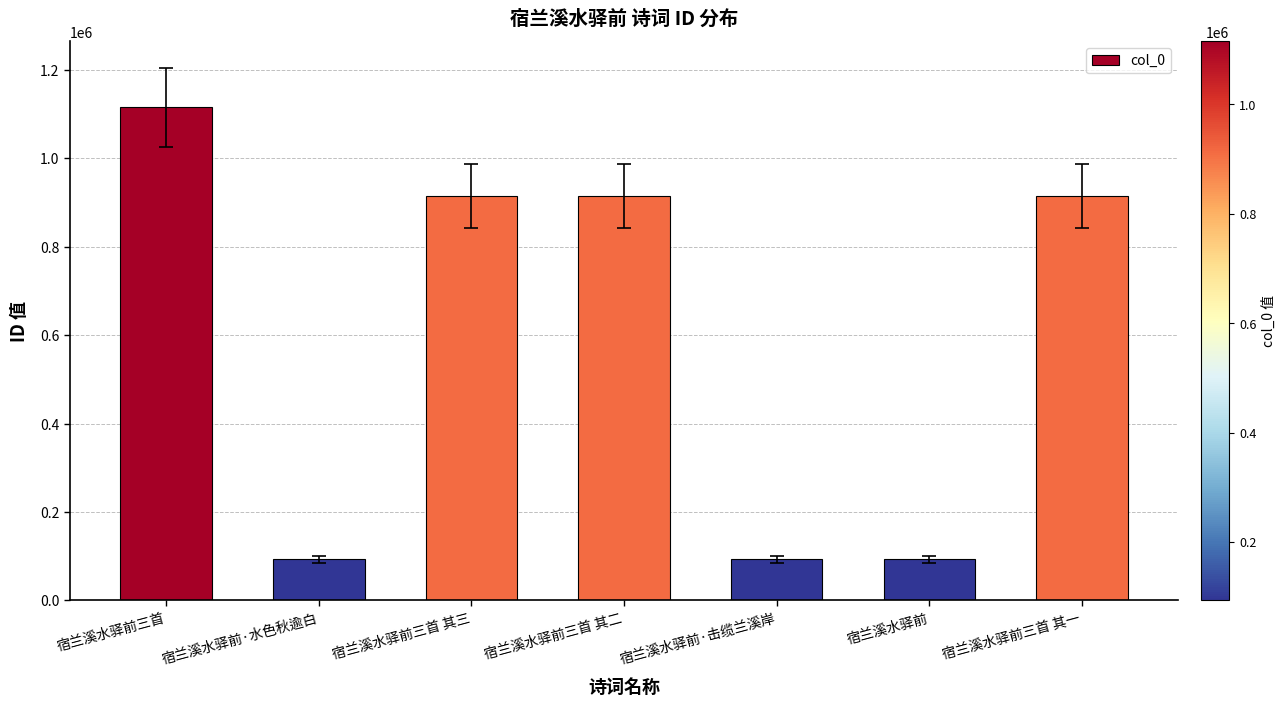

What is the smallest value displayed?

93113